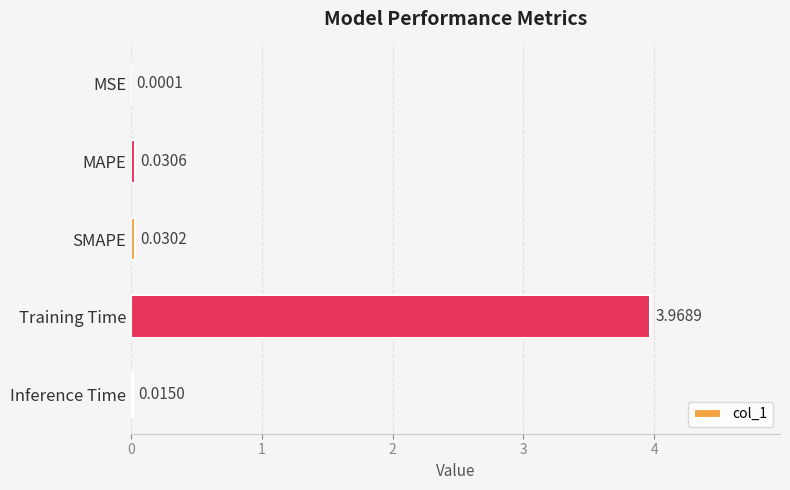

Which has a higher value, Inference Time or Training Time?

Training Time